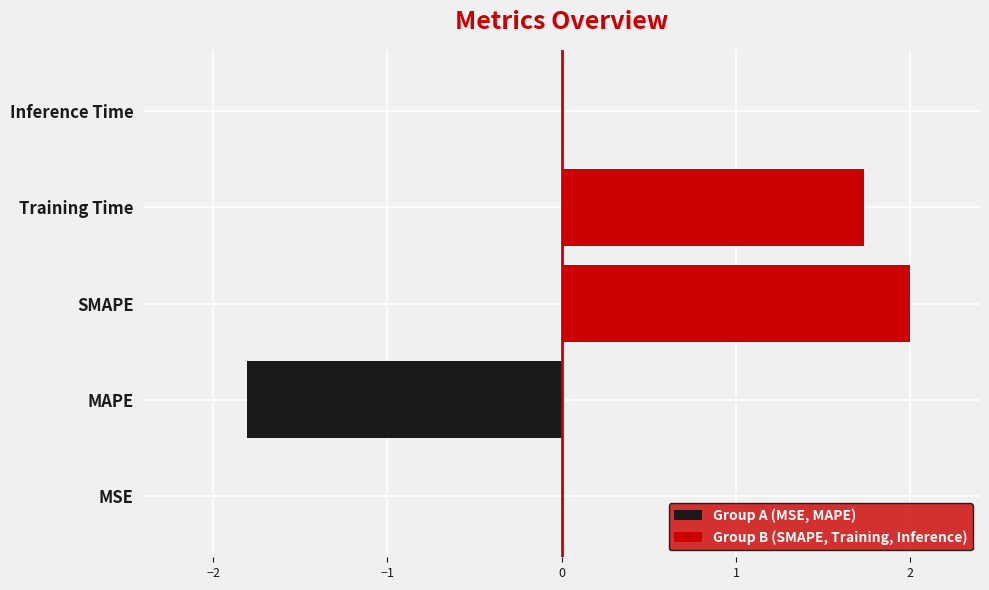

Between Training Time and SMAPE, which is larger?

SMAPE